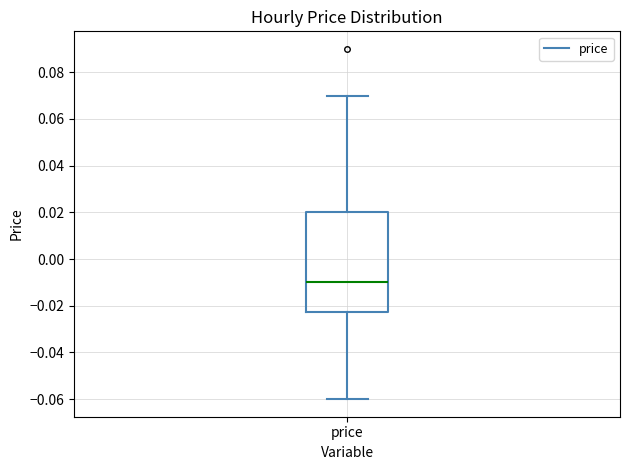

Transcribe this box plot: give where the median line is, the range the box spans, and where the two whiskers end, as read against the y-axis. The values are not printed on the chart, so give them approximately, as read against the axis.

median -0.010, box -0.022 to 0.020, whiskers -0.060 to 0.070